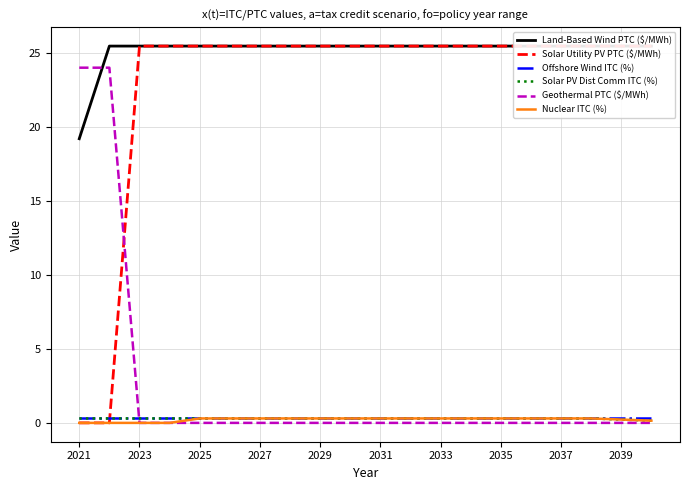

After their last crossing, which series has the higher values: Offshore Wind ITC (%) or Geothermal PTC ($/MWh)?

Offshore Wind ITC (%)